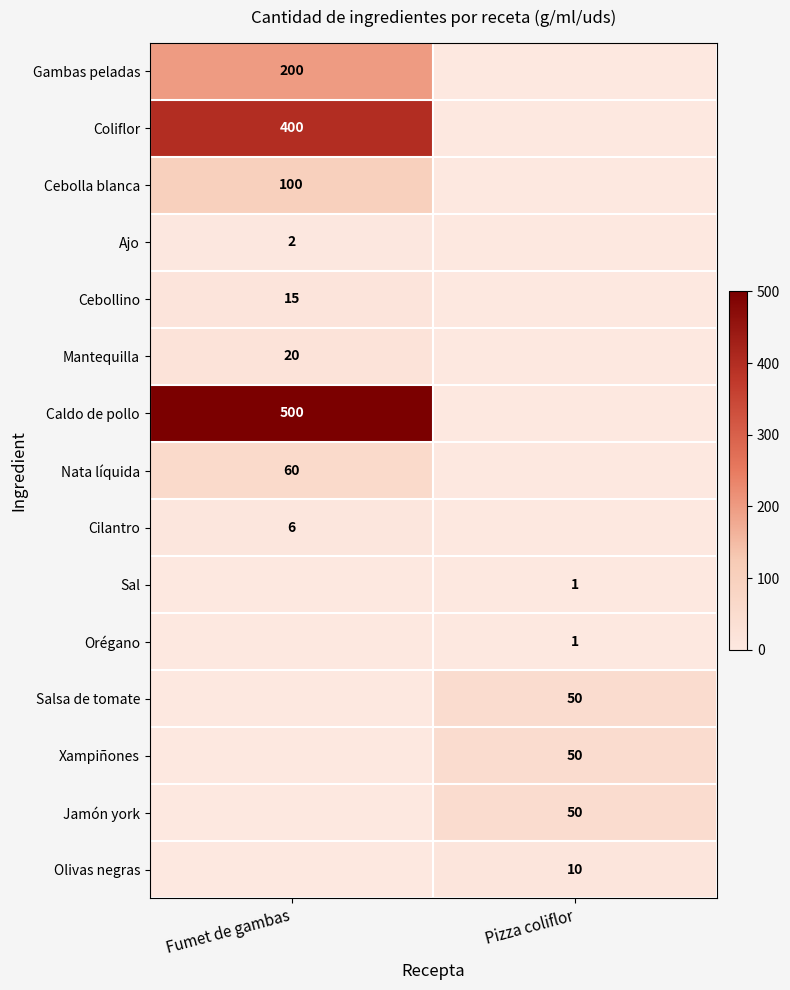

Is it true that Xampiñones equals 50 at Pizza coliflor?

True